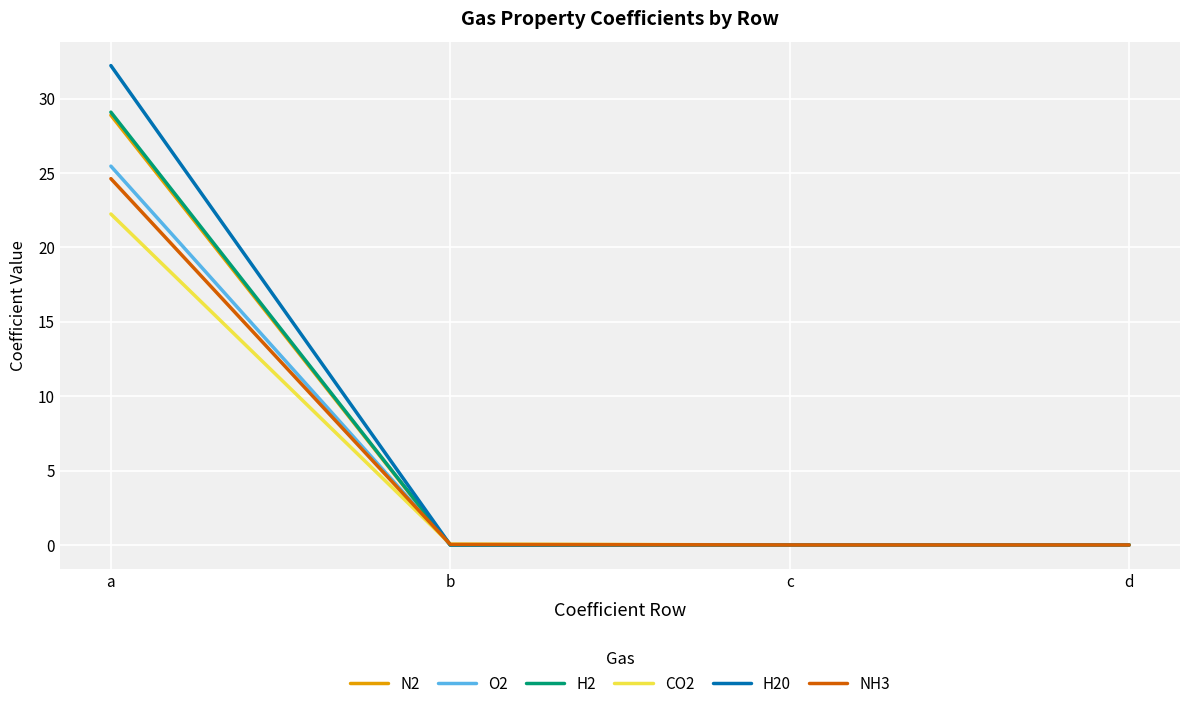

The N2 series shows -0.0 at d. True or false?

True